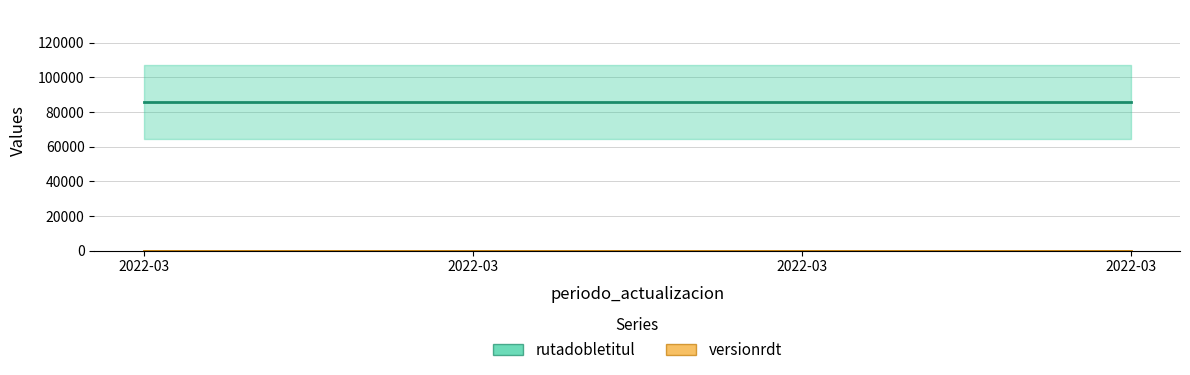

What are all the series names shown in the legend?

rutadobletitul, versionrdt